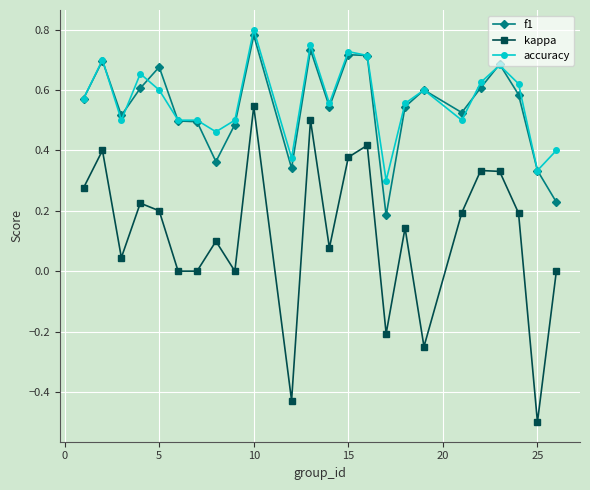

True or false: f1 and kappa intersect in this chart.

False